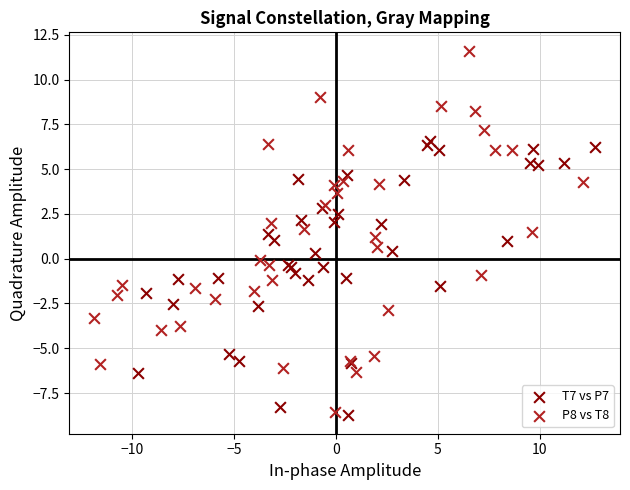

Which series has the largest Y range (max minus min)?

P8 vs T8